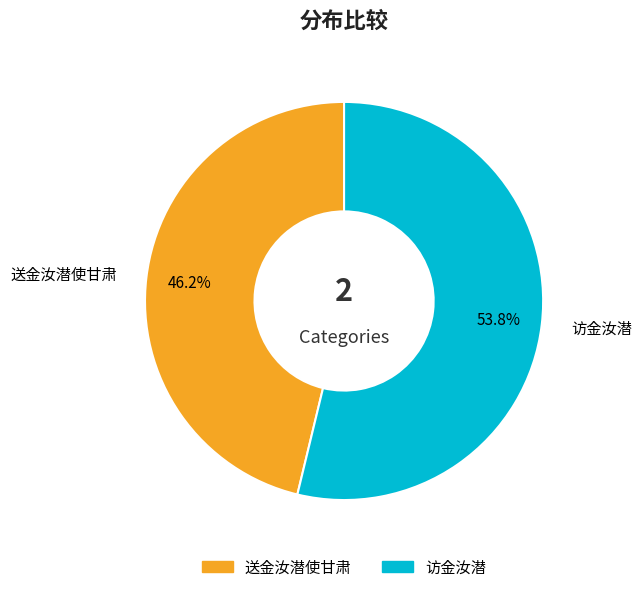

How many segments does this pie chart have?

2